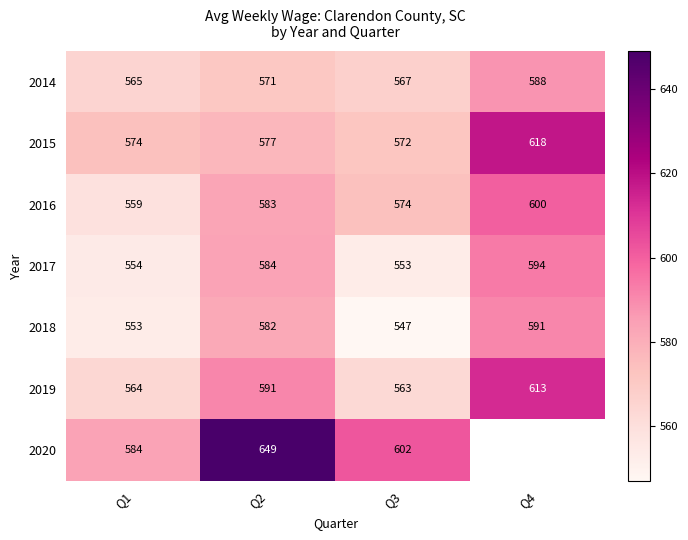

What is the average value of the 2015 series?

585